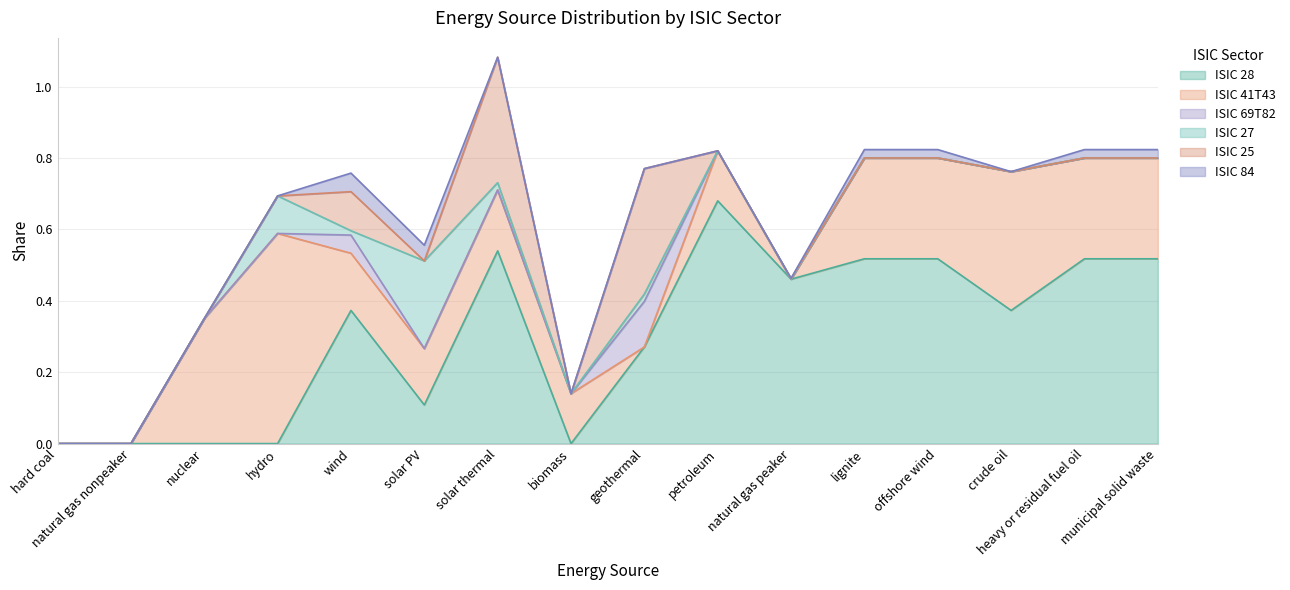

What are all the series names shown in the legend?

ISIC 28, ISIC 41T43, ISIC 69T82, ISIC 27, ISIC 25, ISIC 84